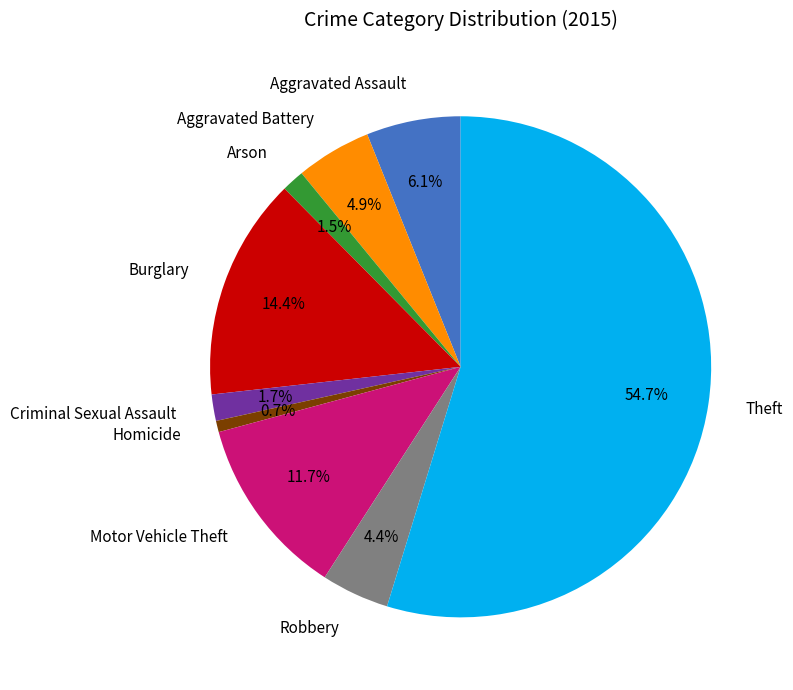

Count the number of slices in the pie.

9